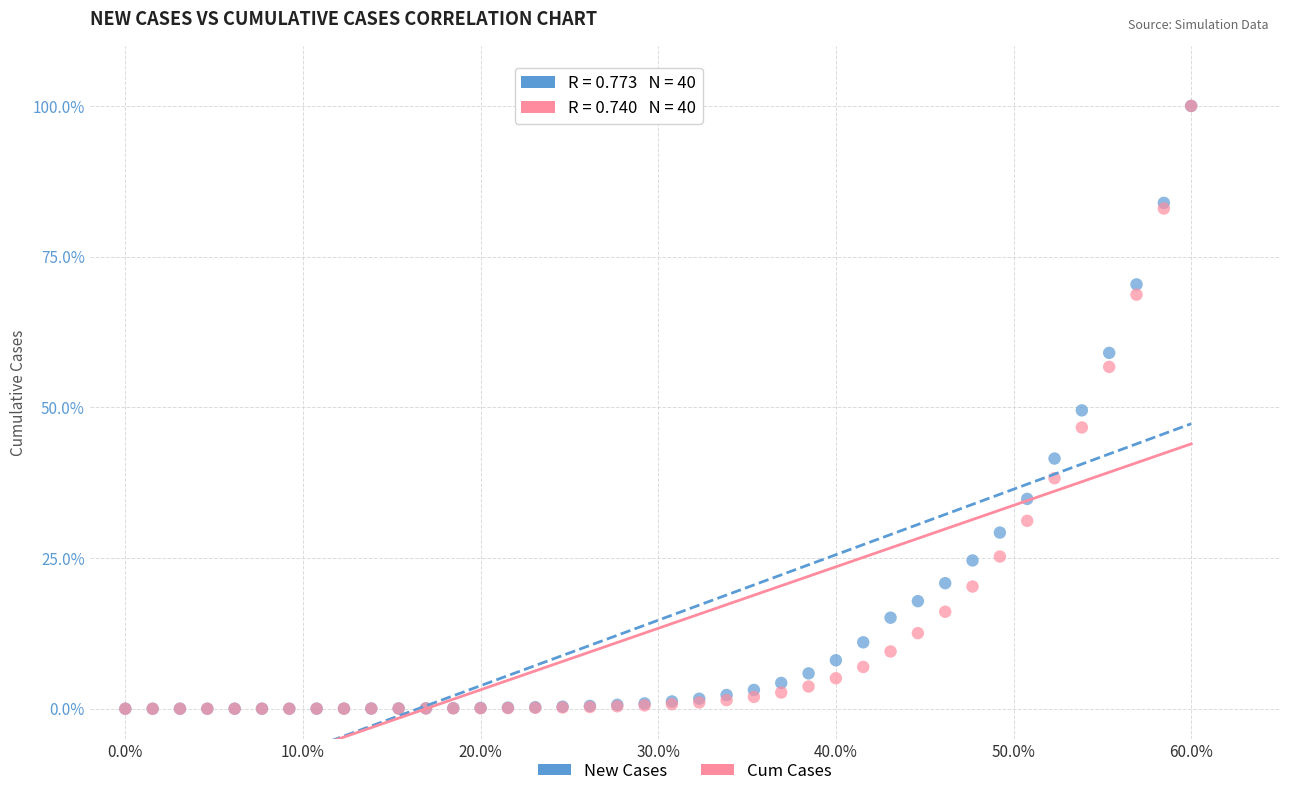

What are all the series names shown in the legend?

New Cases, Cum Cases